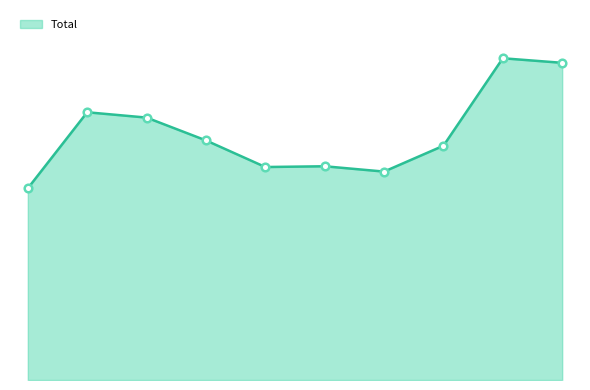

Is this an area chart (filled region under the line)?

Yes